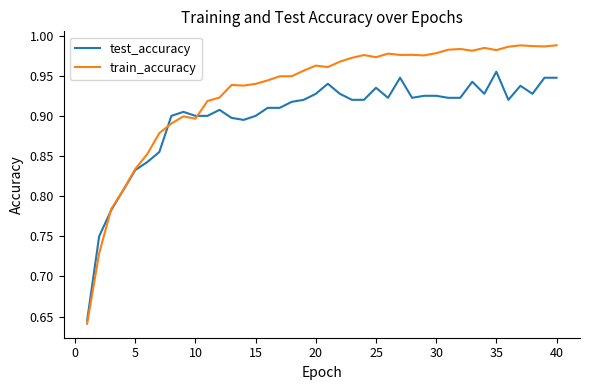

Is this an area chart (filled region under the line)?

No